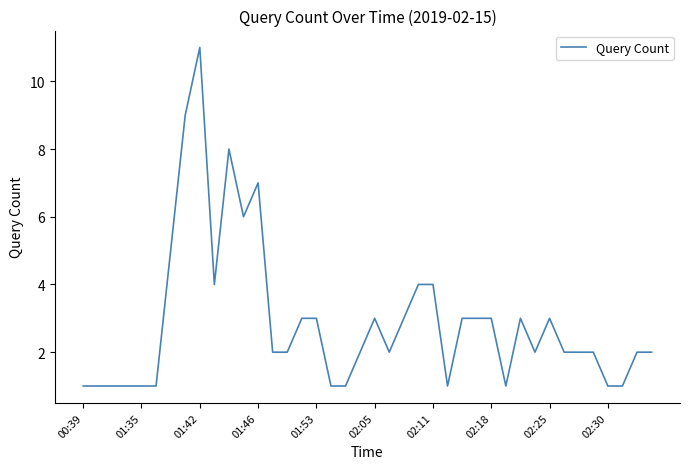

What is the difference between the maximum and minimum values?

10